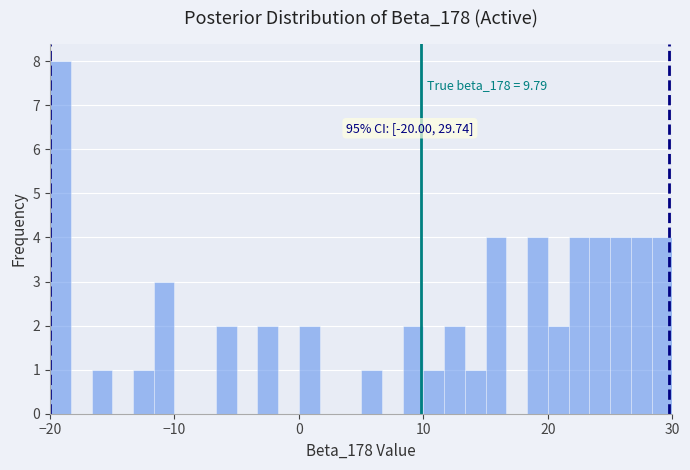

Read against the x-axis, roughly where is the centre of the tallest bar?

-19